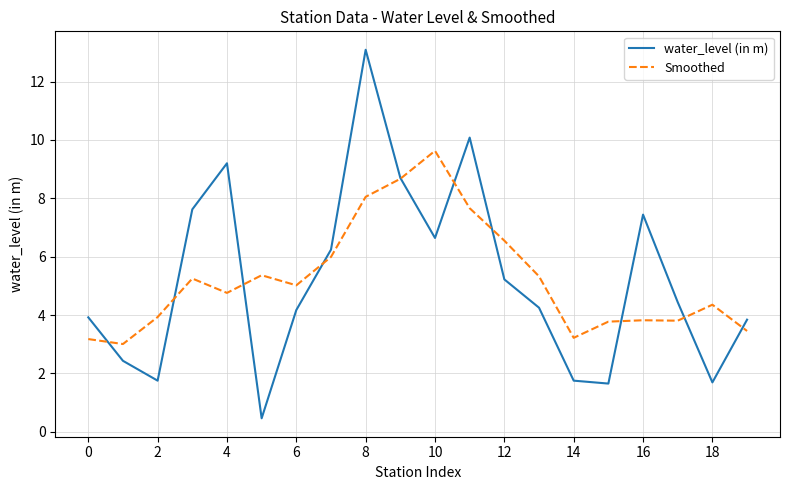

Count the number of data series in this chart.

2